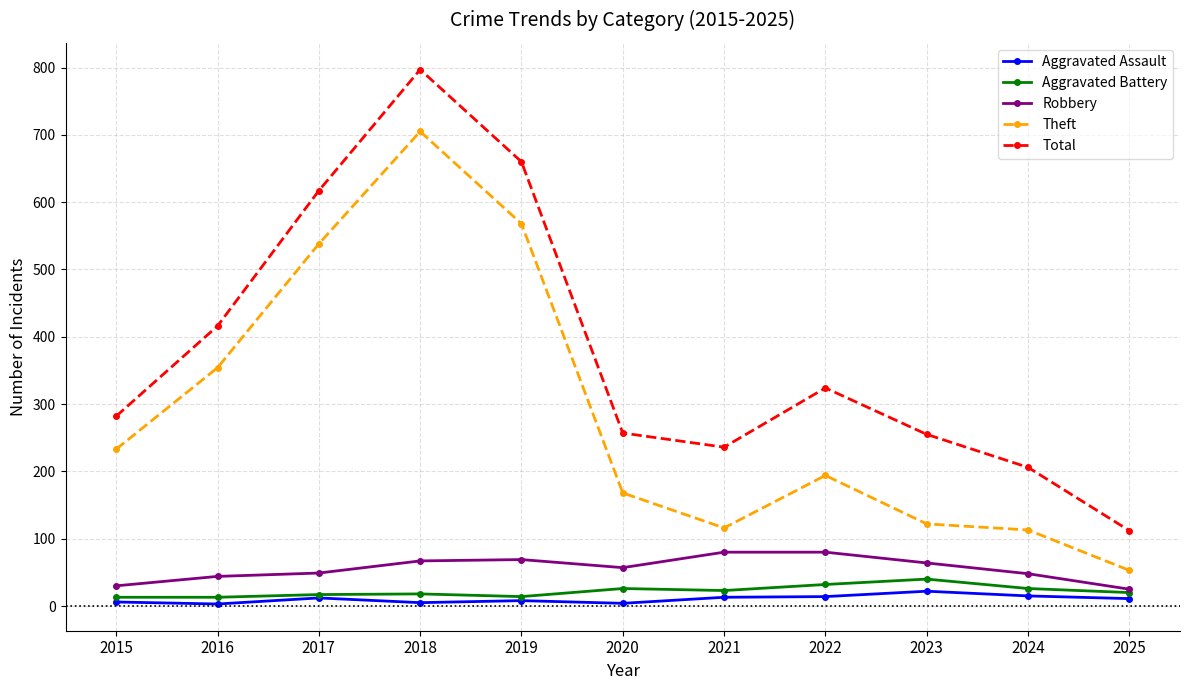

Where is the first local maximum for Theft?

2018